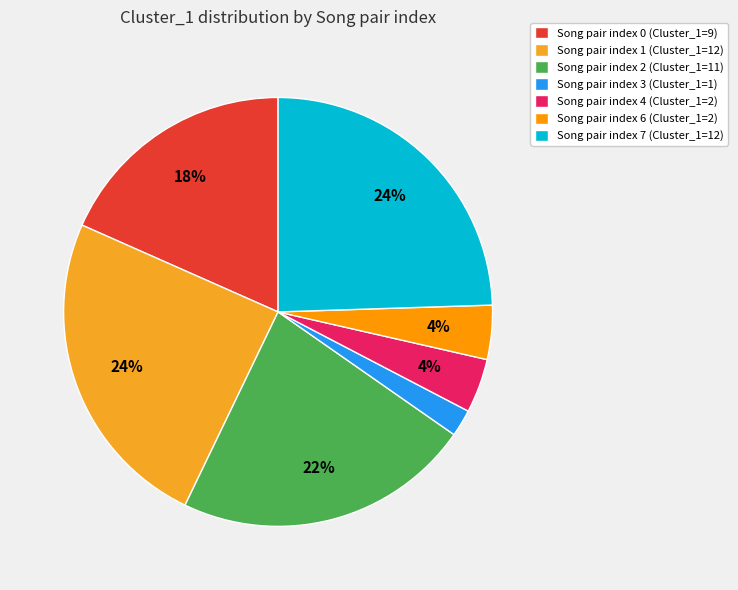

Is there any slice that represents more than half of the pie?

No